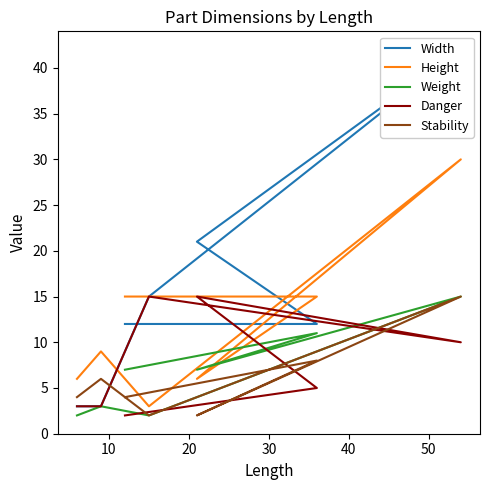

Does the chart have visible grid lines?

No